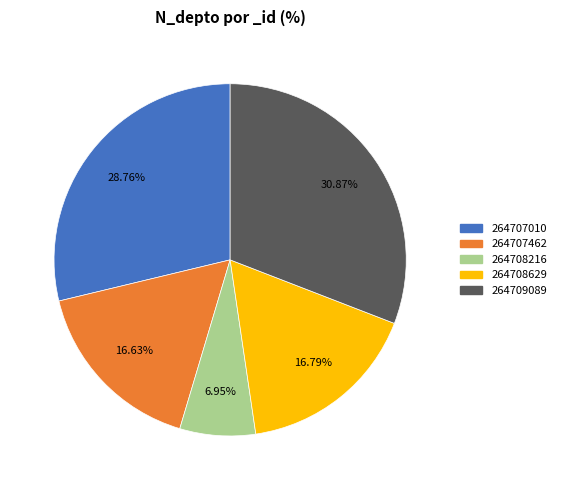

True or false: 264707010 accounts for 42% of the total.

False